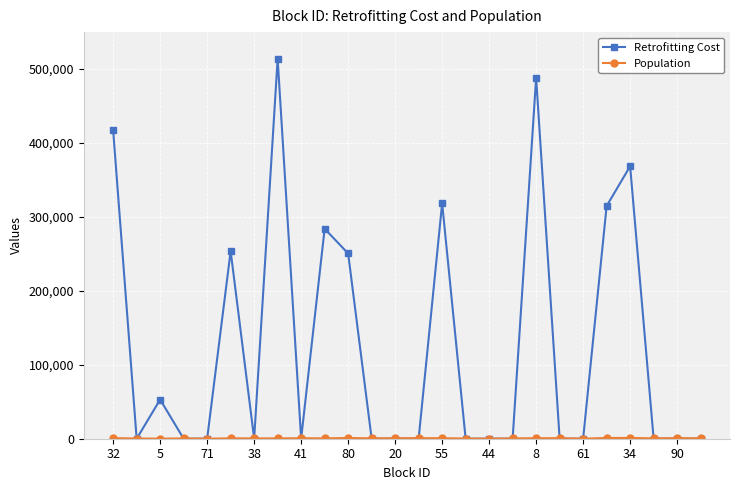

Which series has the largest range (max minus min)?

Retrofitting Cost